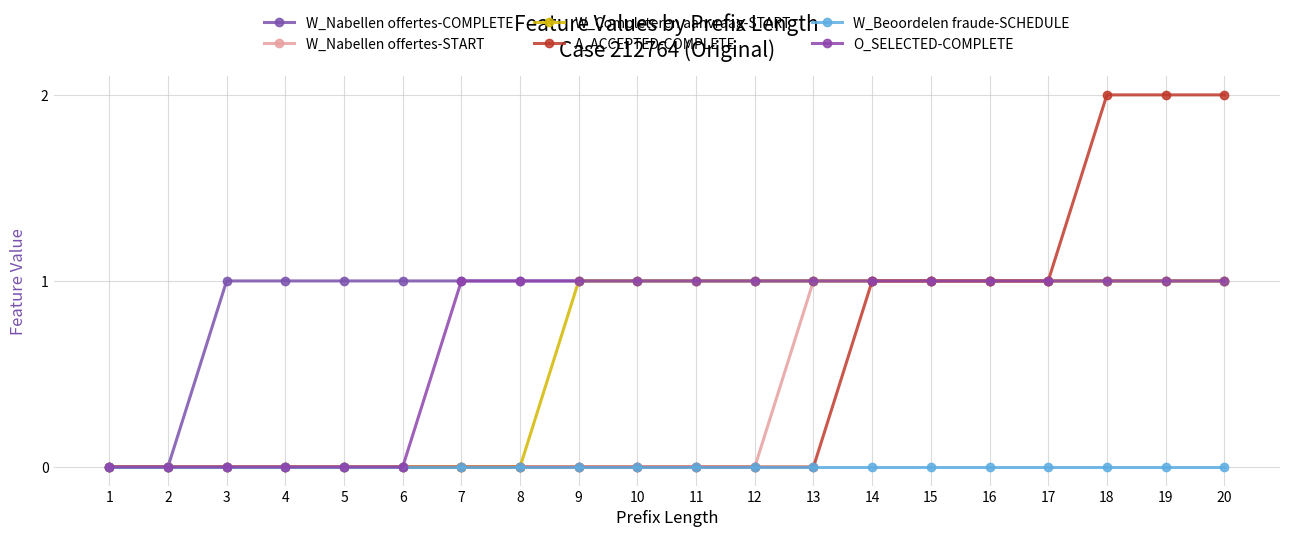

Is this an area chart (filled region under the line)?

No